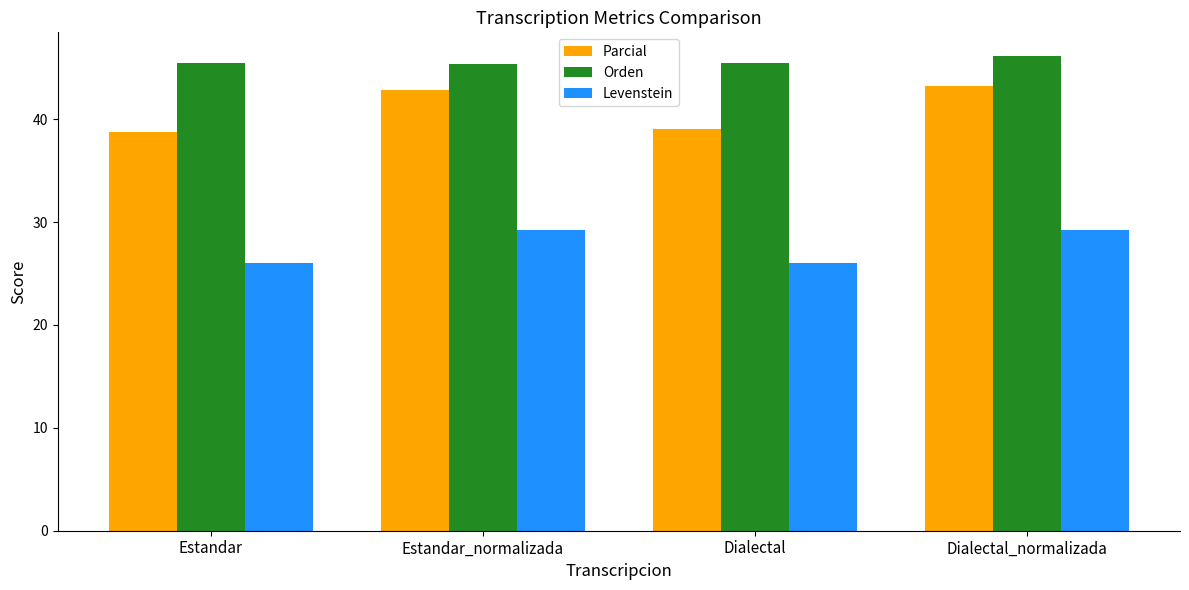

List the series in order of their overall mean, highest first.

Orden, Parcial, Levenstein